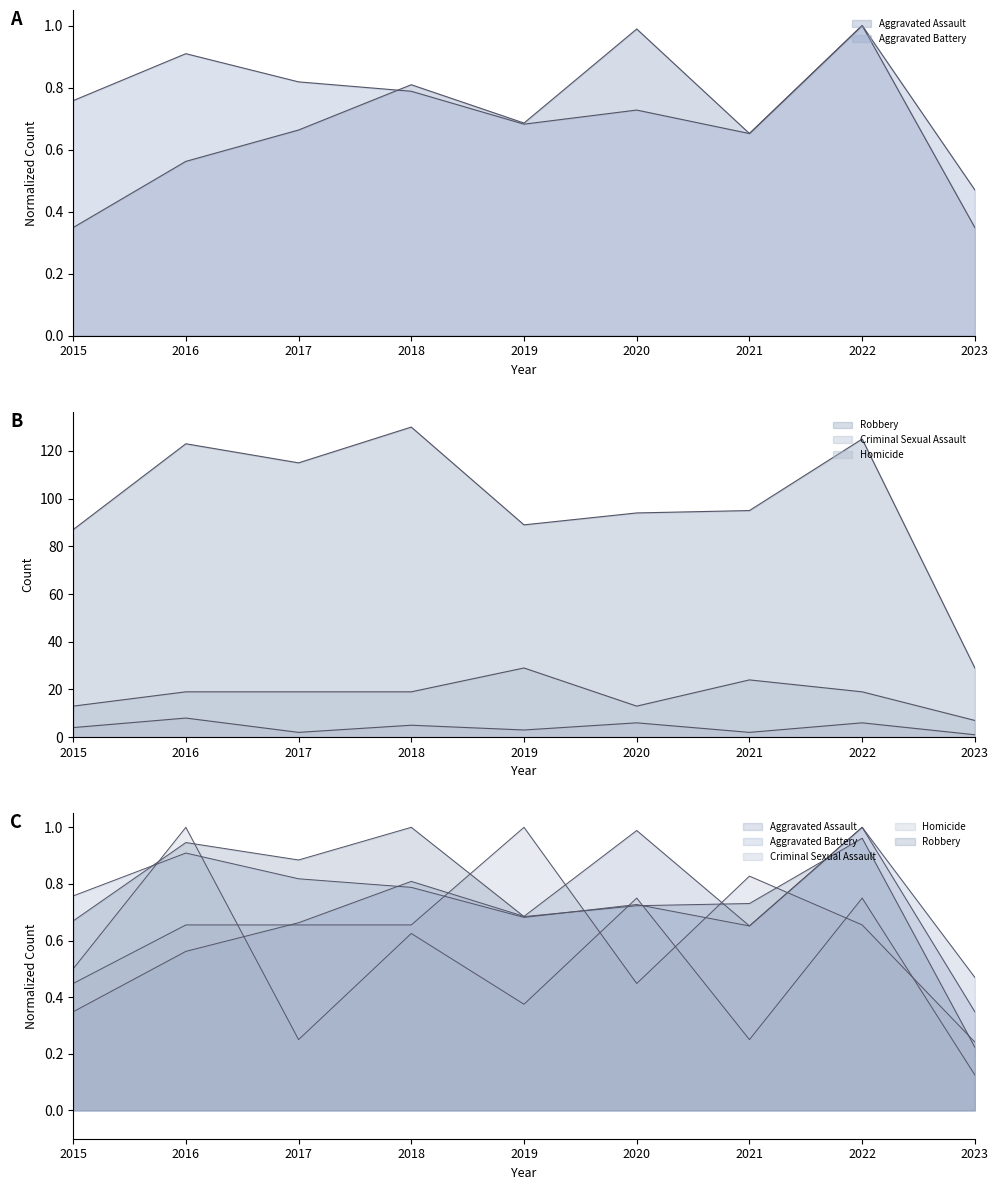

What is the value of the Aggravated Assault point at the 3rd from the left?

0.7